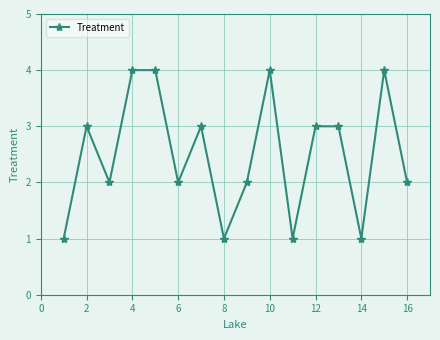

True or false: the data has more than 1 interior local peaks.

True